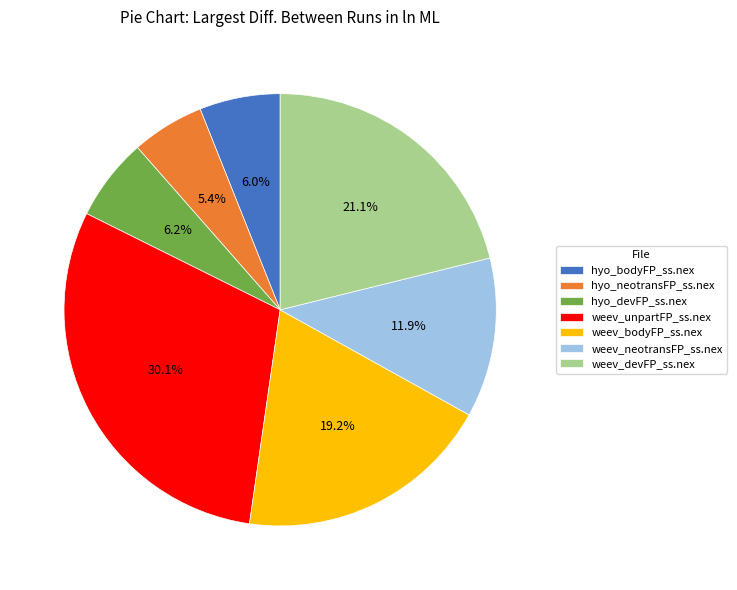

What portion of the pie excludes hyo_neotransFP_ss.nex?

94.6%